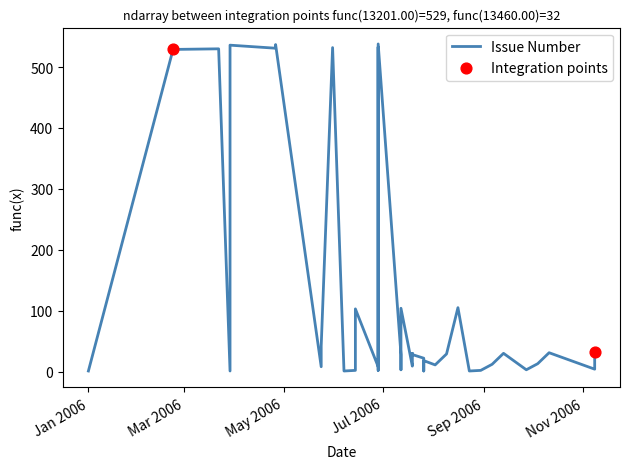

Approximately how many times larger is the value at 0 compared to 30?

5.1